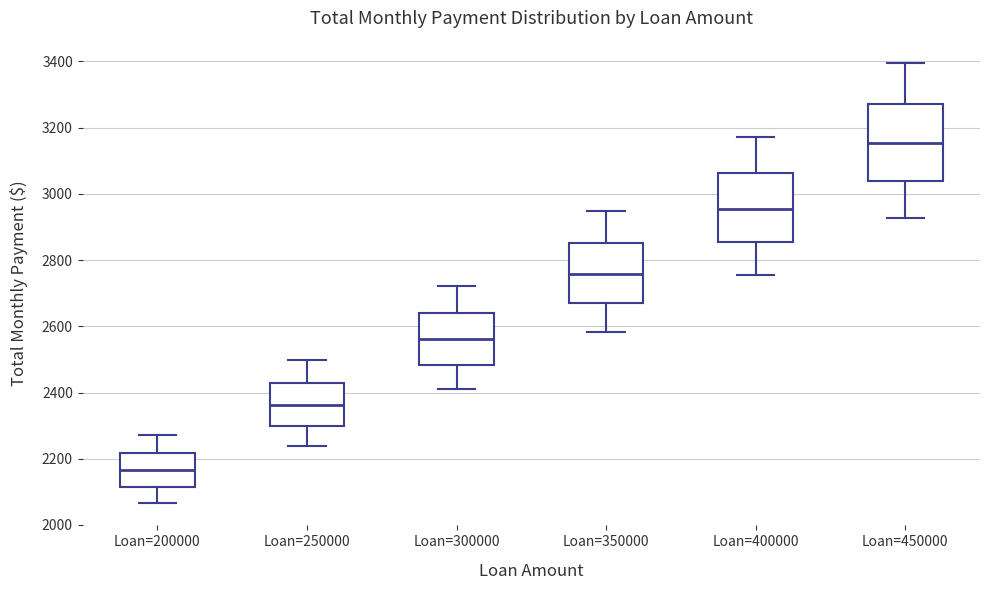

Comparing the boxes themselves (not the whiskers), which one is the tallest?

Loan=450000